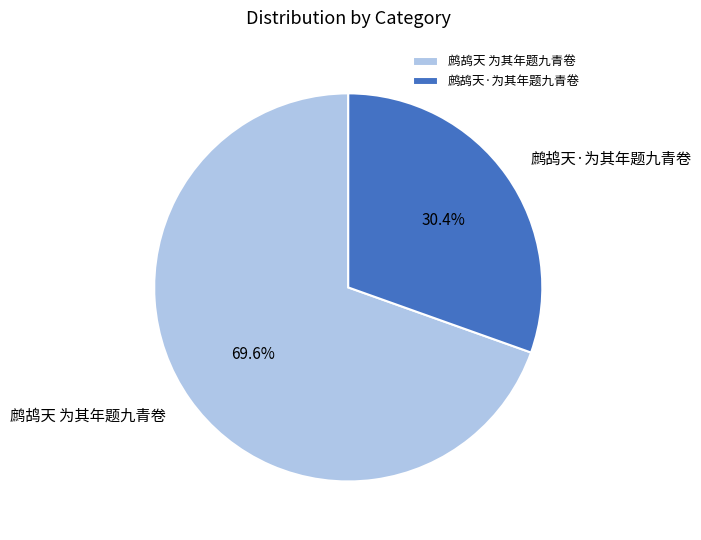

To the nearest percent, what portion does 鹧鸪天·为其年题九青卷 represent?

30%